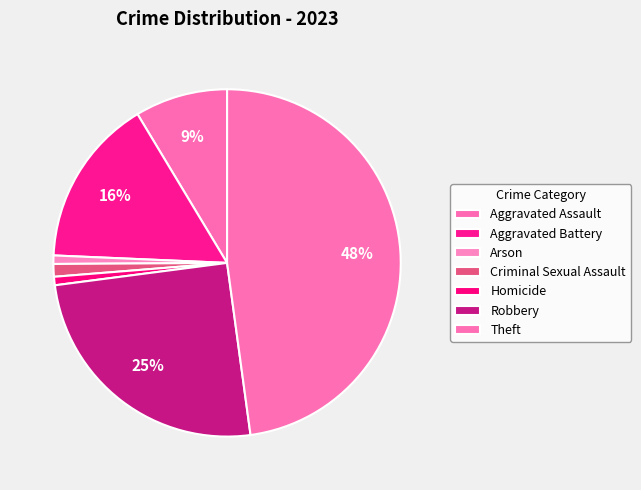

To the nearest percent, what is the difference between the Theft and Aggravated Battery slice percentages?

32%